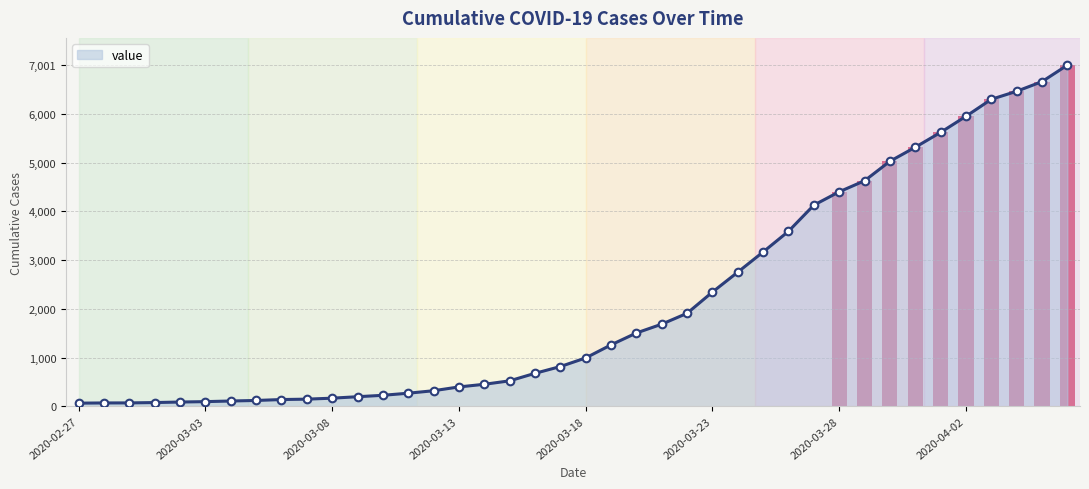

At which category does the chart reach its minimum across all series?

2020-02-27